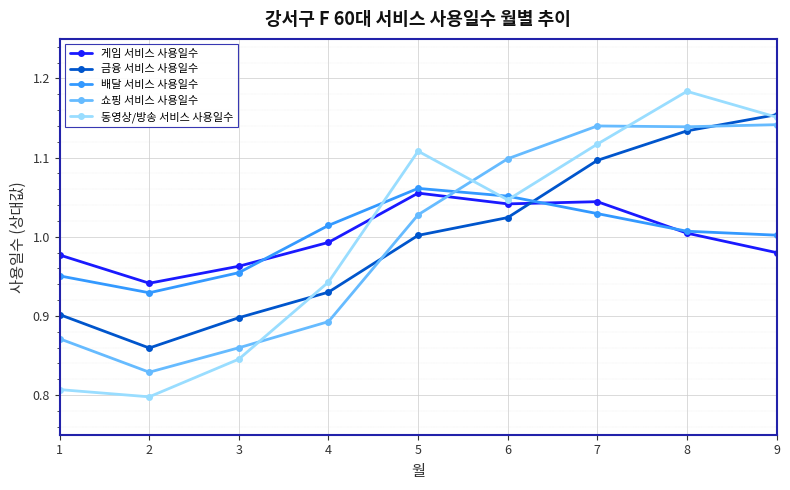

Rank the series at 6 from highest to lowest value.

쇼핑 서비스 사용일수, 배달 서비스 사용일수, 동영상/방송 서비스 사용일수, 게임 서비스 사용일수, 금융 서비스 사용일수